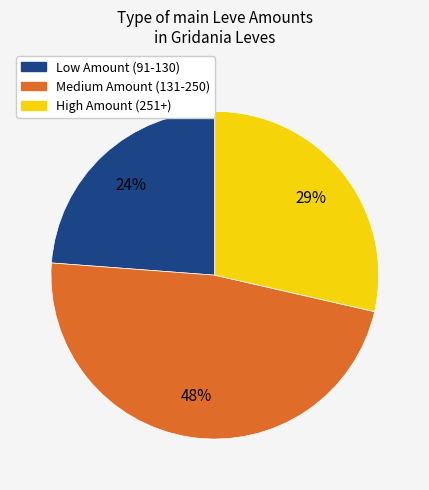

To the nearest percent, what is the difference between the largest and smallest slice percentages?

24%